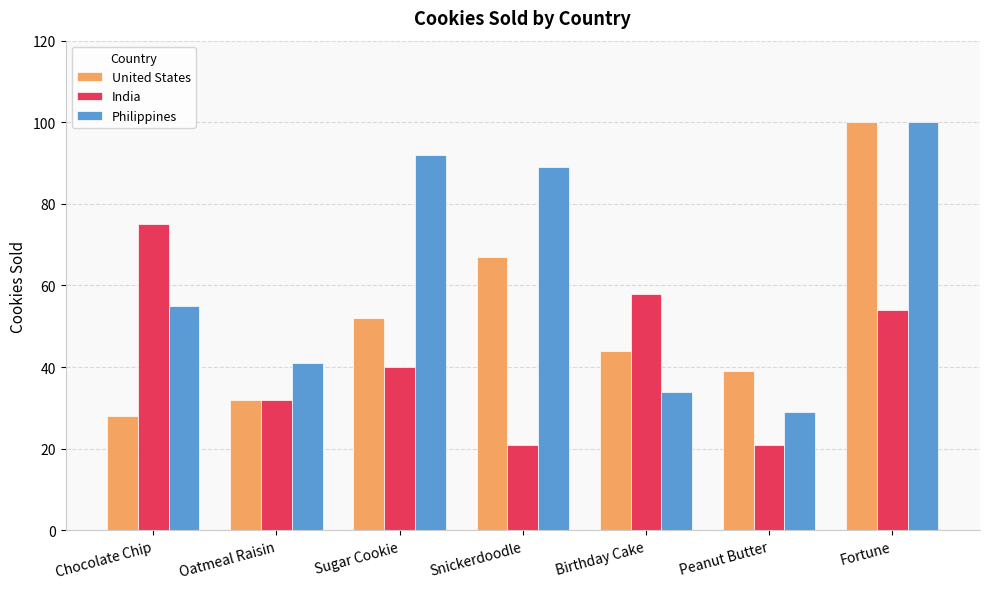

Which category has the highest value across all series?

Fortune